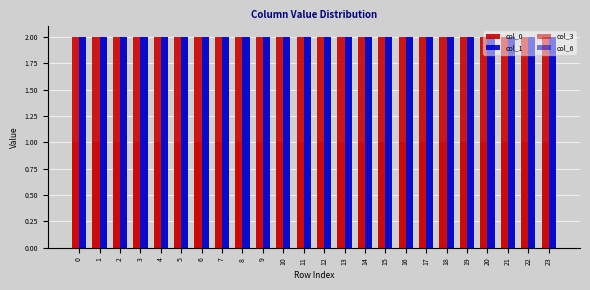

How many distinct data groups are displayed?

4